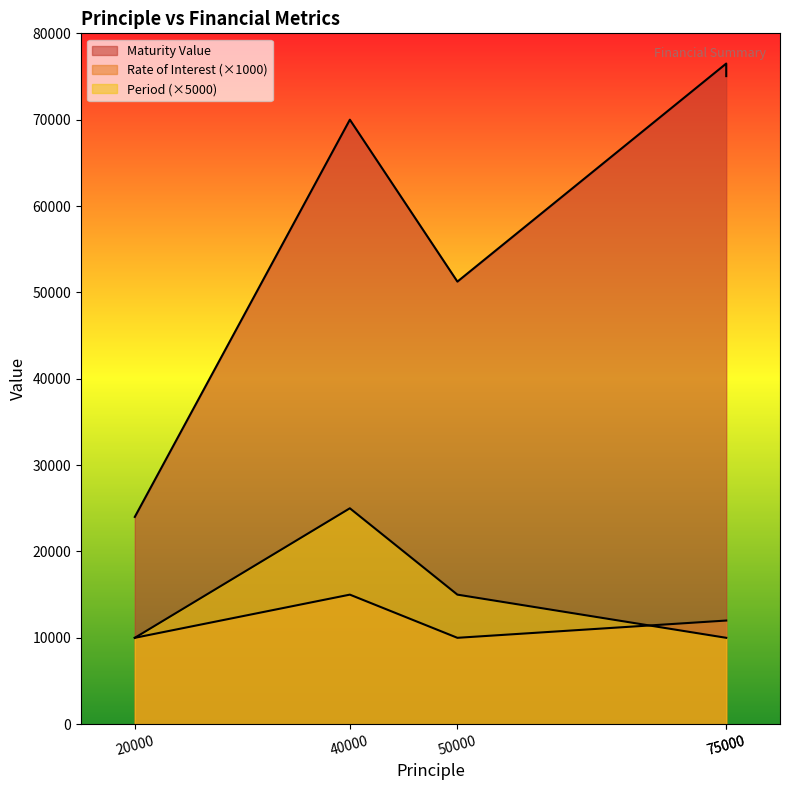

What is the difference between the Period values at 40000 and 75000?

15000.0